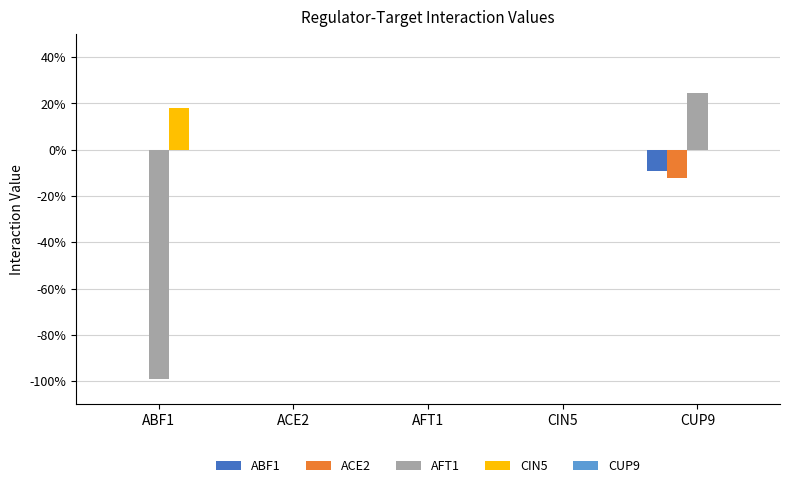

Reading left to right, transcribe all the data shown in this chart.

ABF1: 0.0	0.0	0.0	0.0	-0.1
ACE2: 0.0	0.0	0.0	0.0	-0.1
AFT1: -1.0	0.0	0.0	0.0	0.2
CIN5: 0.2	0.0	0.0	0.0	0.0
CUP9: 0.0	0.0	0.0	0.0	0.0